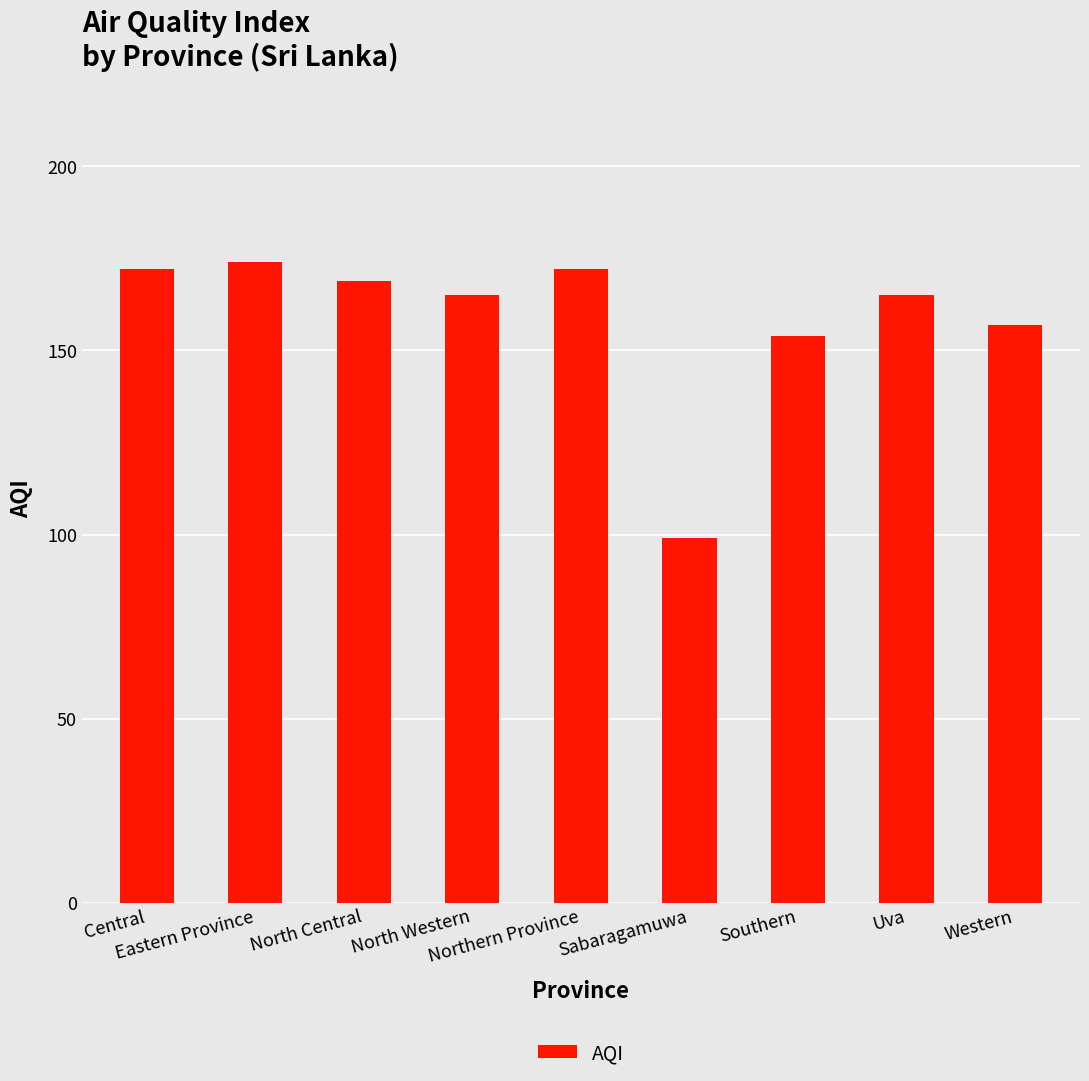

Count the number of data series in this chart.

1